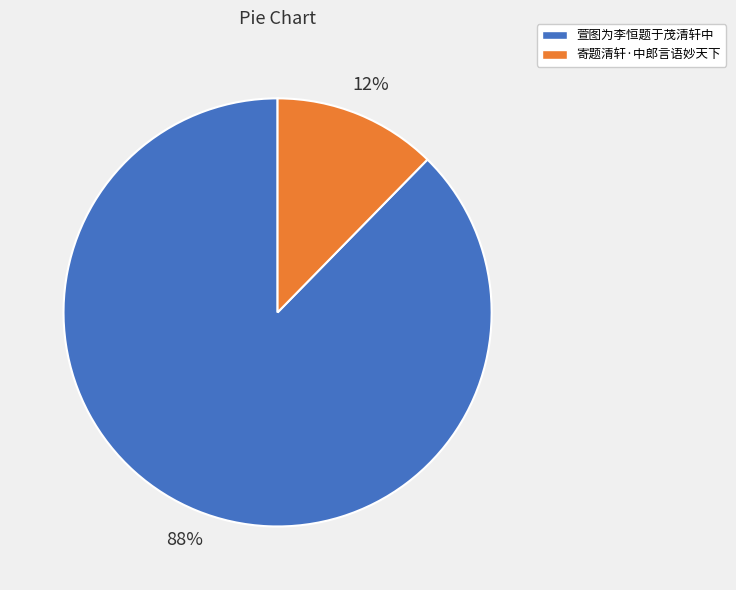

The 萱图为李恒题于茂清轩中 slice represents 95% of the pie. True or false?

False